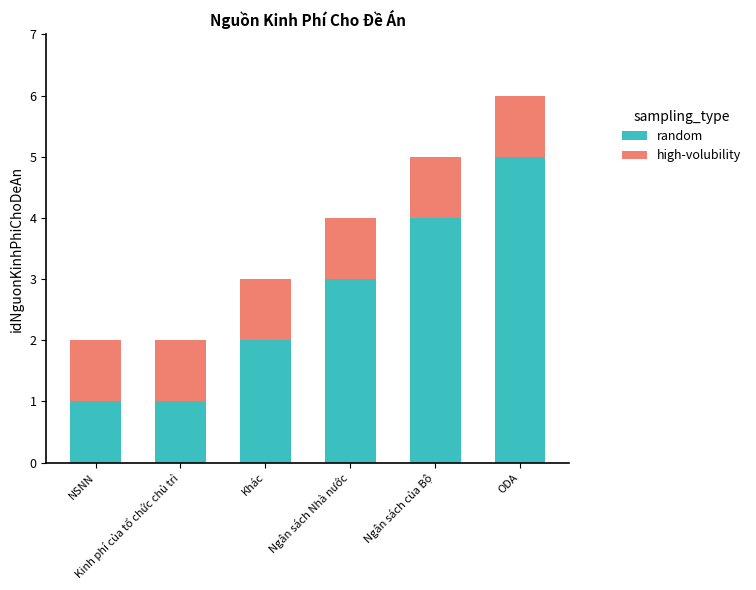

How many series are shown in this chart?

2